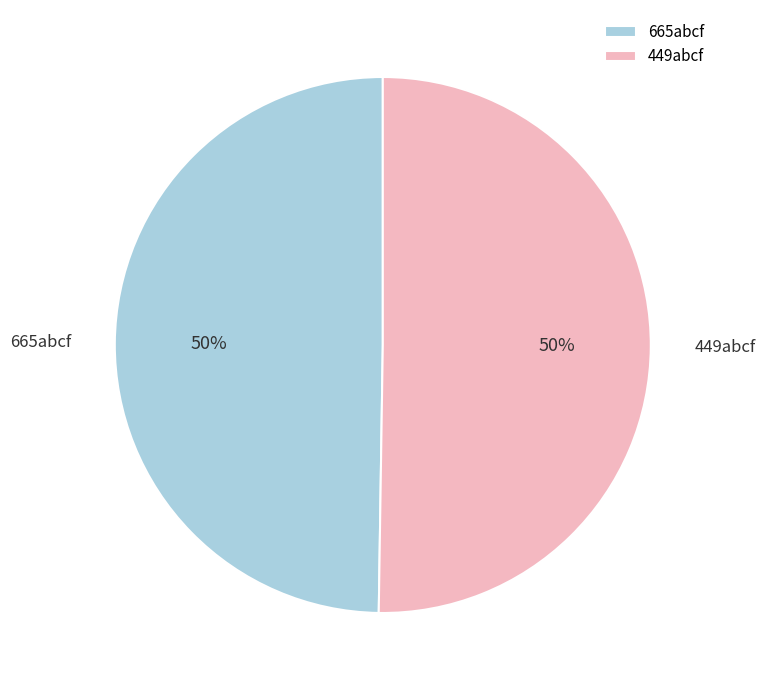

Is it true that 665abcf is 50% of the pie?

True